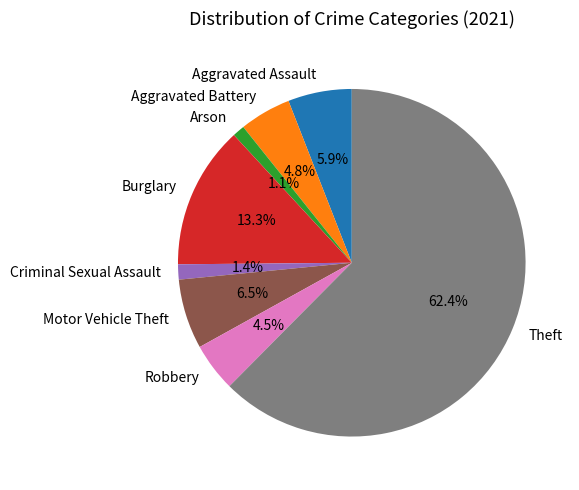

True or false: Criminal Sexual Assault accounts for 1% of the total.

True